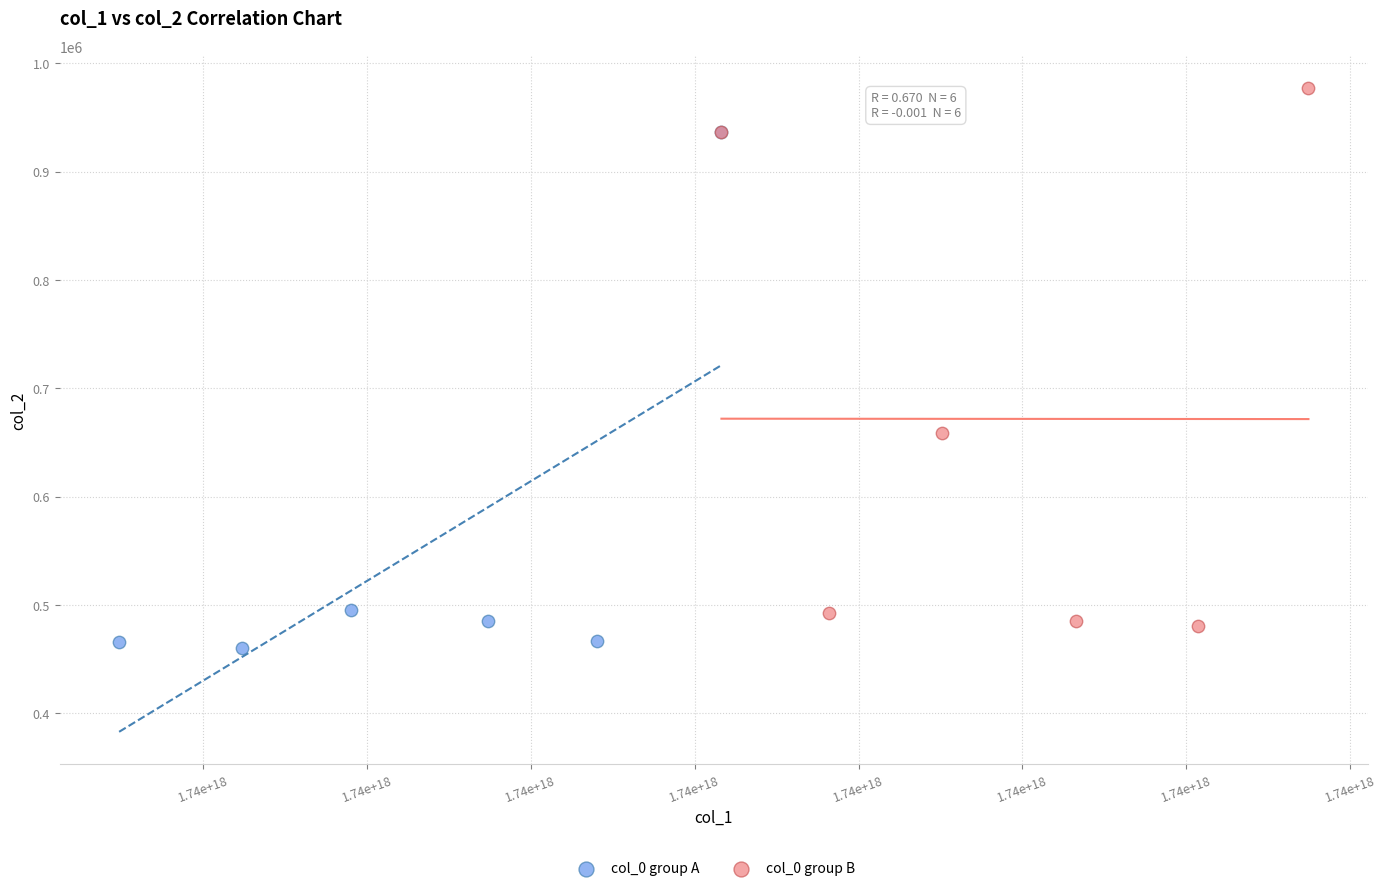

Which series has the largest Y range (max minus min)?

col_0 group B